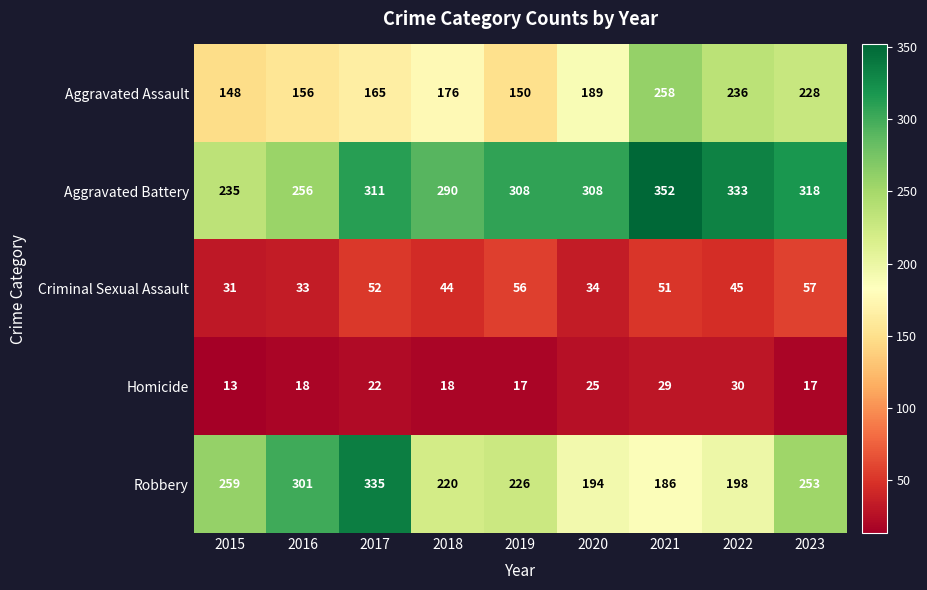

What is the sum of all Homicide values?

189